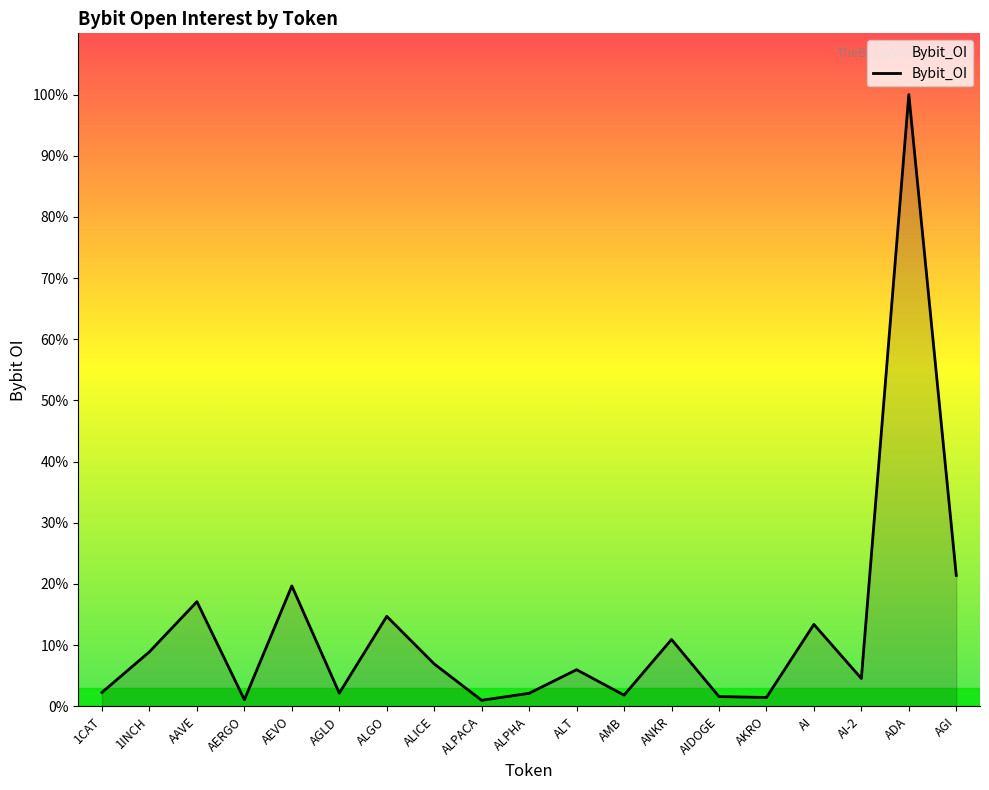

How many points are higher than both their immediate neighbors (excluding endpoints)?

7